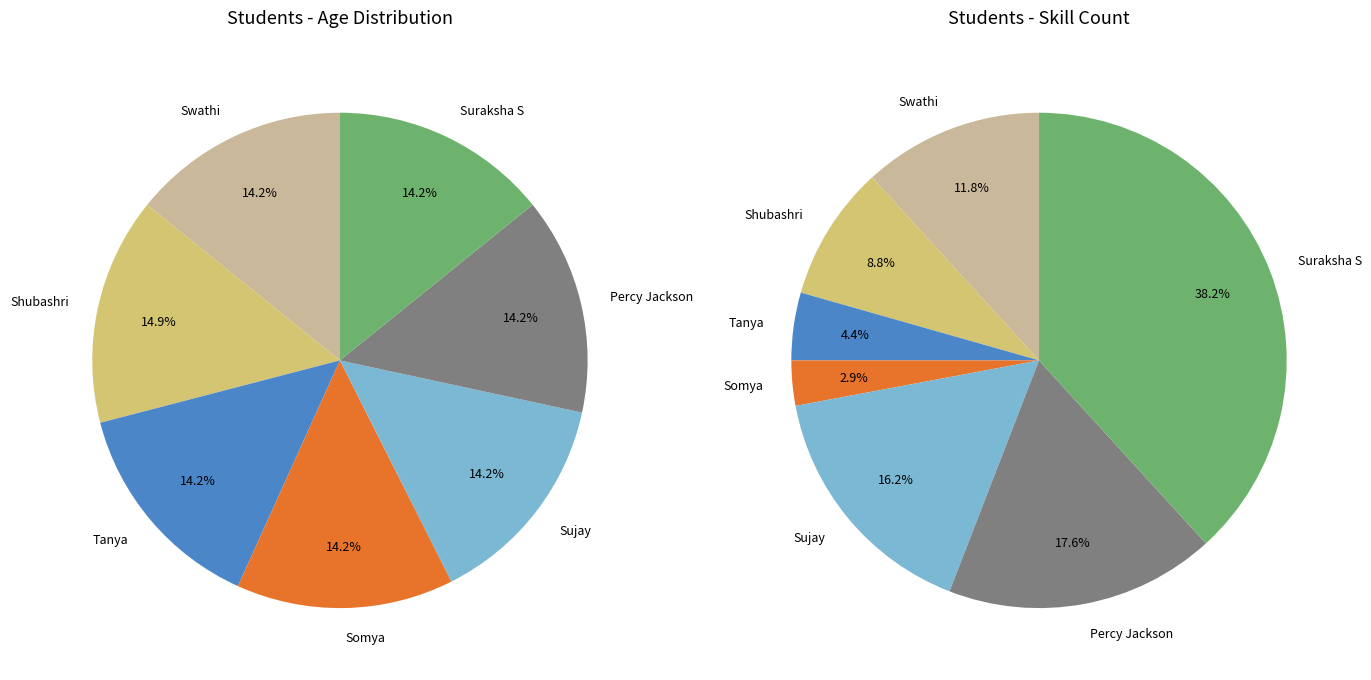

What percentage do Shubashri and Sujay together represent?

29.1%